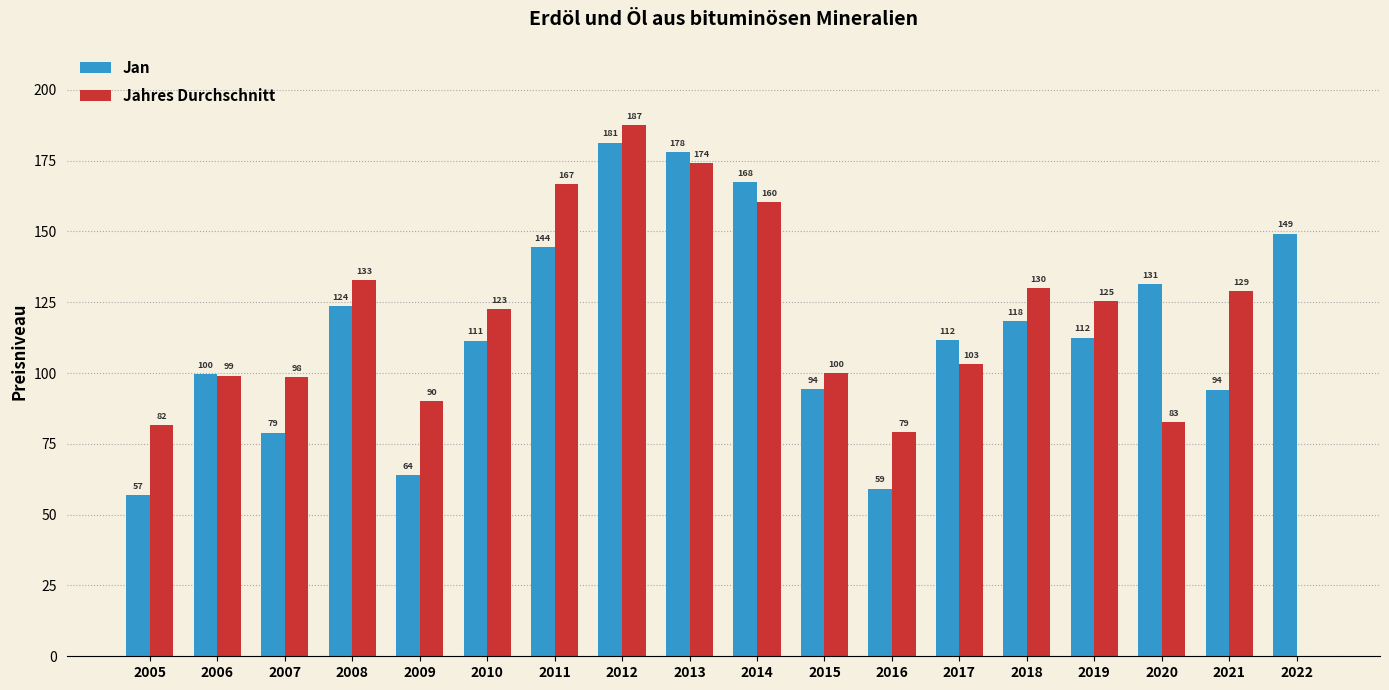

Which series changed the most between 2007 and 2010?

Jan